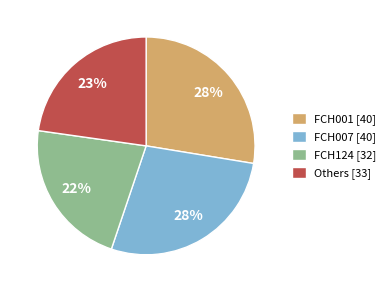

Which slice is the smallest?

FCH124 [32]